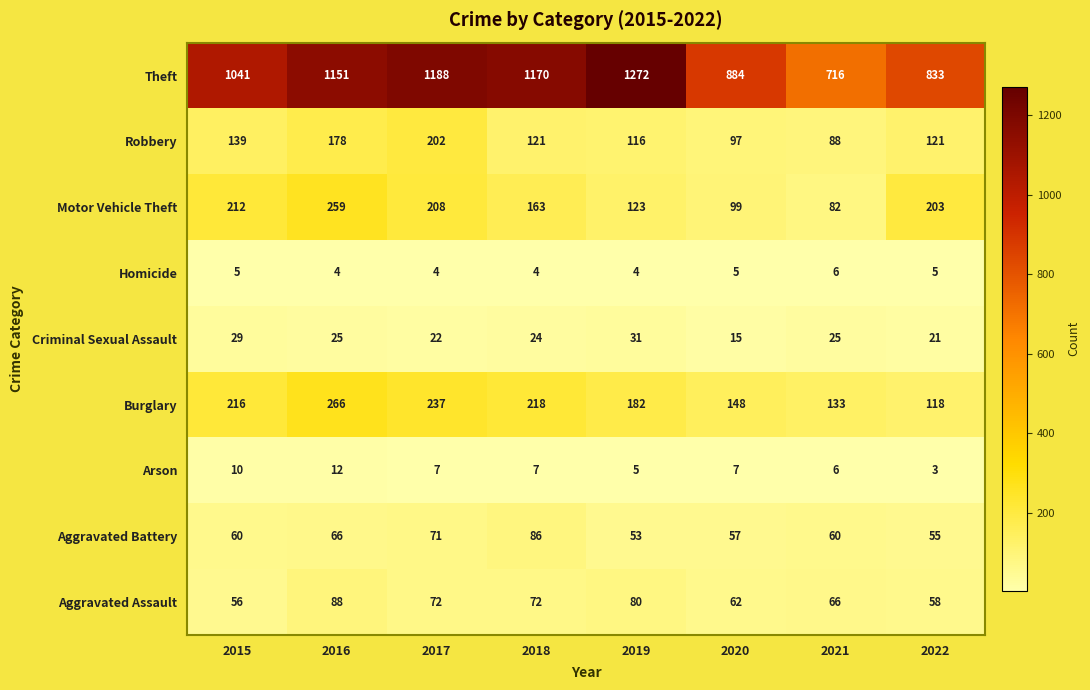

How many categories are shown in the chart?

8